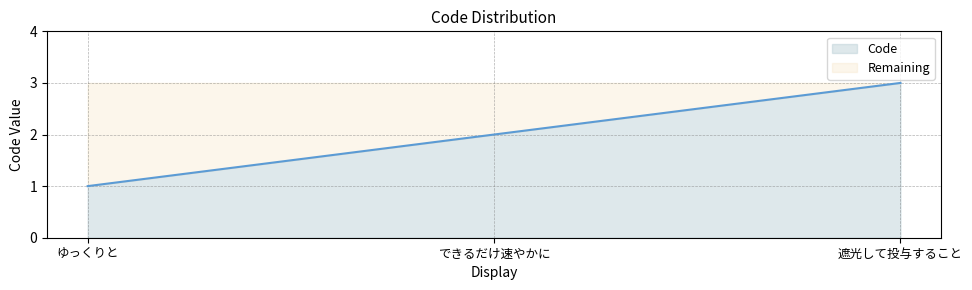

What is the label of the 2nd point from the right?

できるだけ速やかに